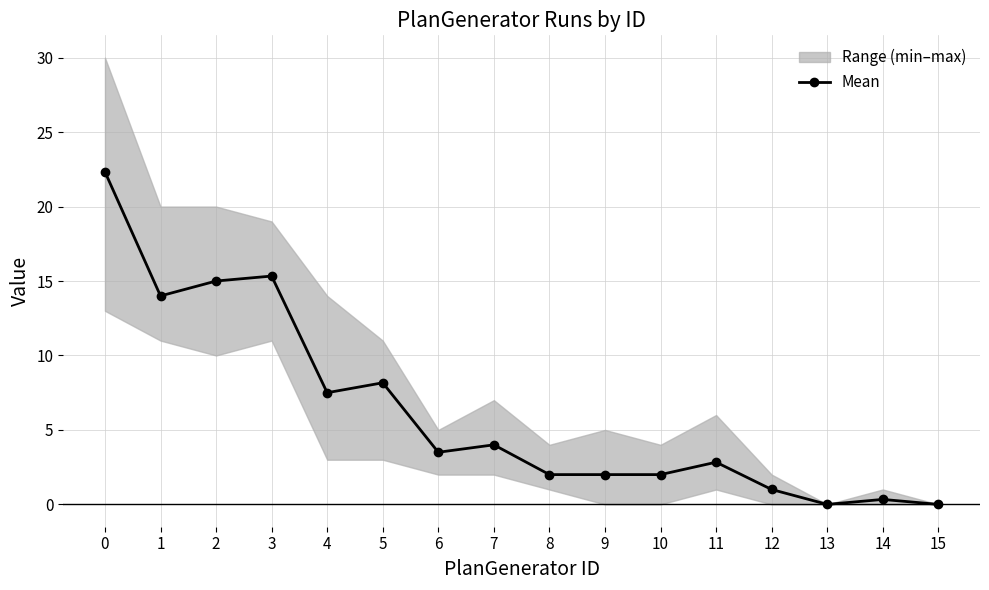

How many values are below 3?

8